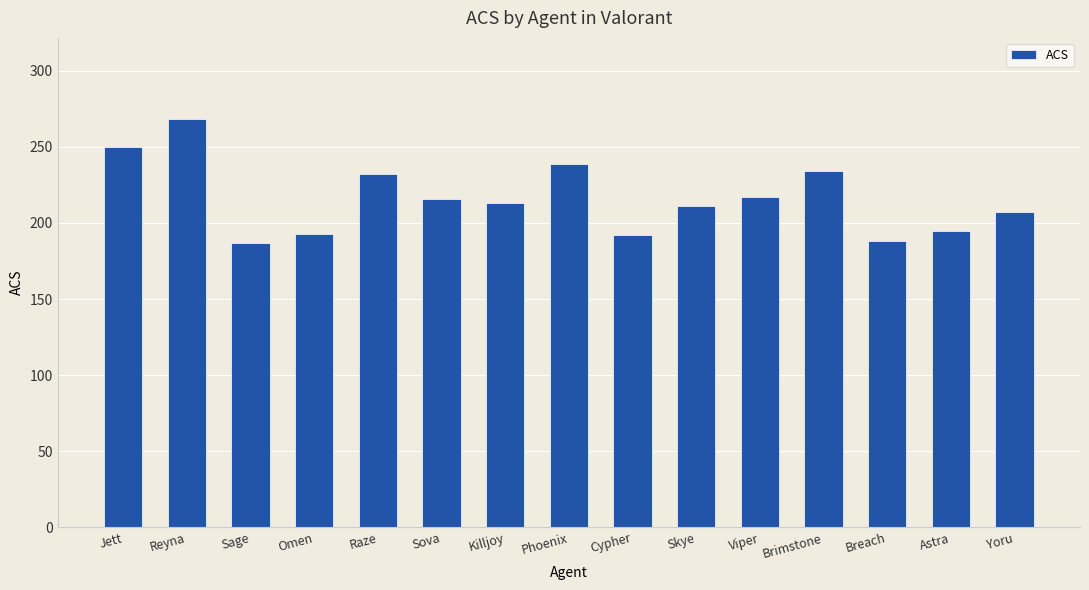

What position from the right is Sova?

10